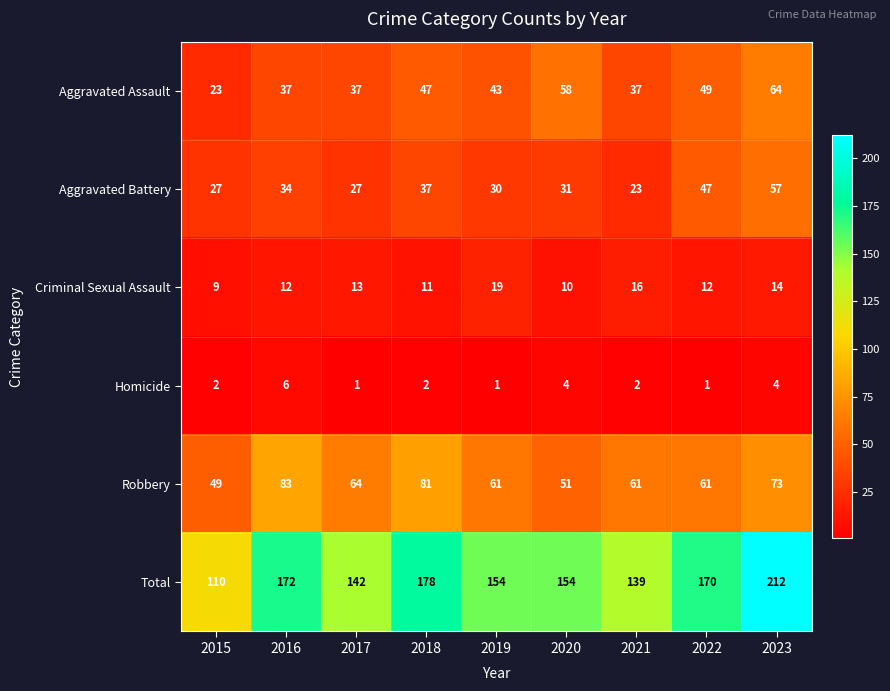

Between 2018 and 2022, which series saw the biggest shift?

Robbery